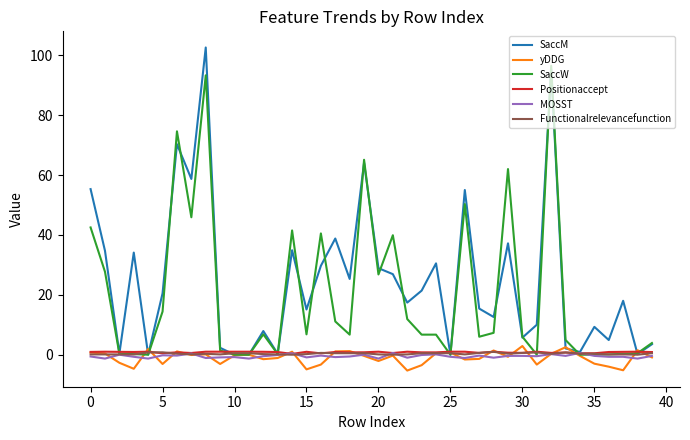

Is this an area chart (filled region under the line)?

No